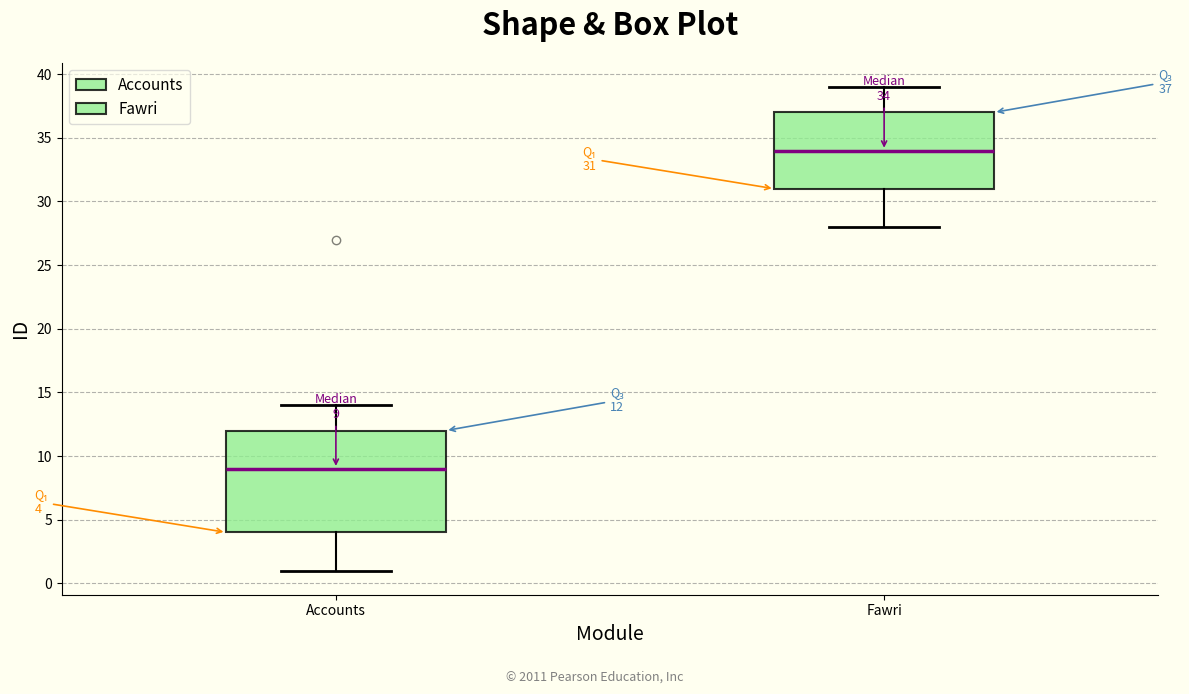

Which box's median line is the lowest?

Accounts